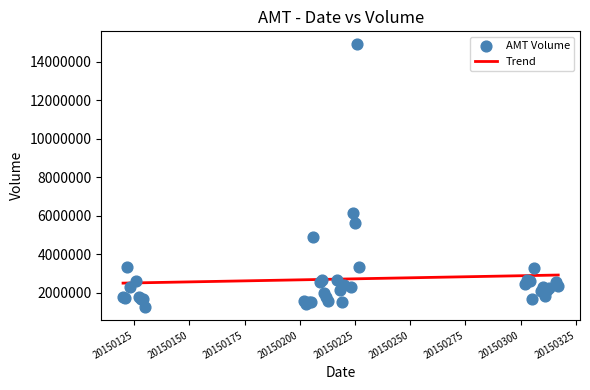

What Y value in the scatter plot is closest to 8075656?

6166152